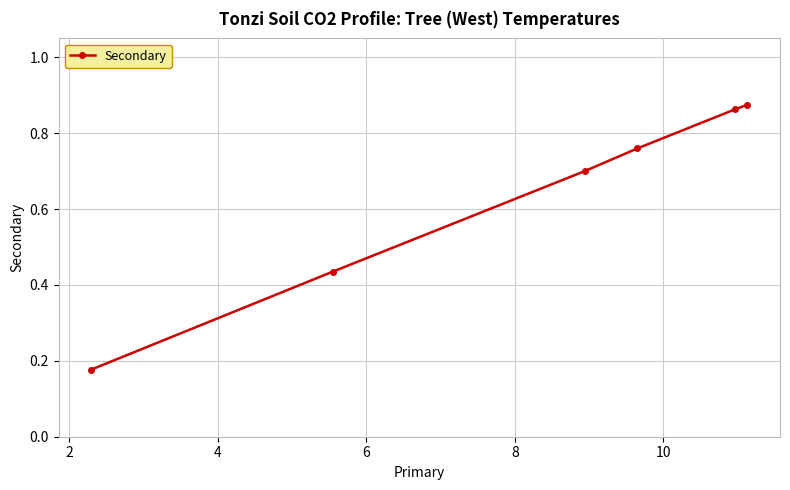

Count the values in the range 0 to 1.

6